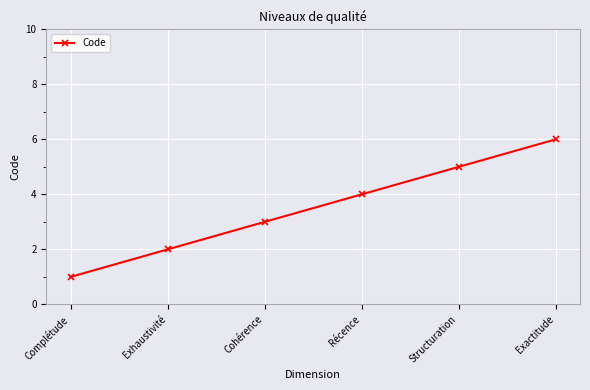

What is the sum of the values at Récence and Exactitude?

10